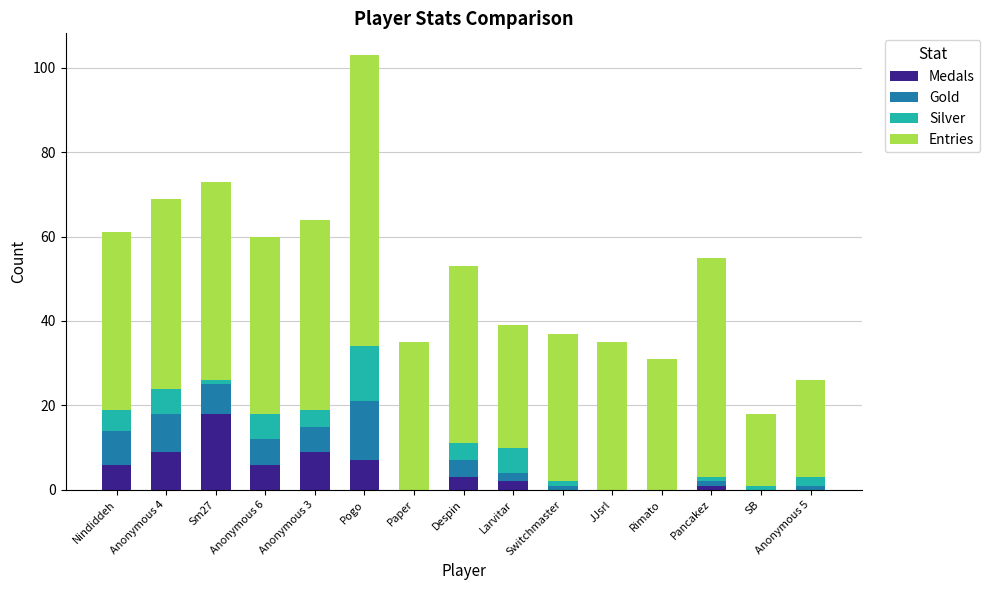

At which category is the sum across all series the highest?

Pogo